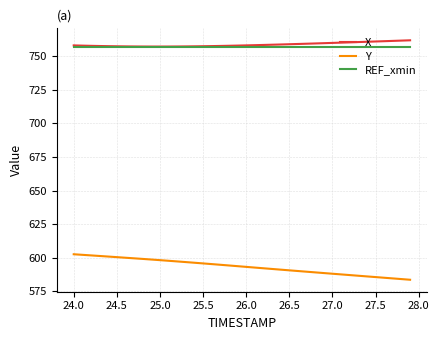

What is the smallest value displayed?

583.5